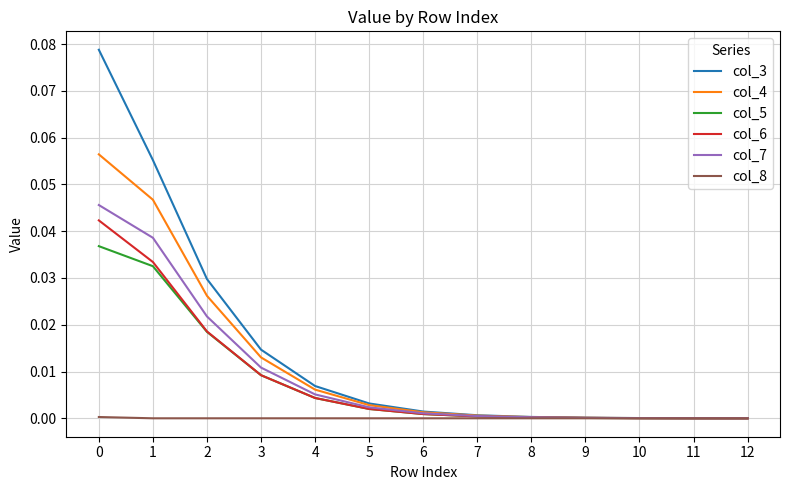

Between 0 and 7, which series saw the biggest shift?

col_3